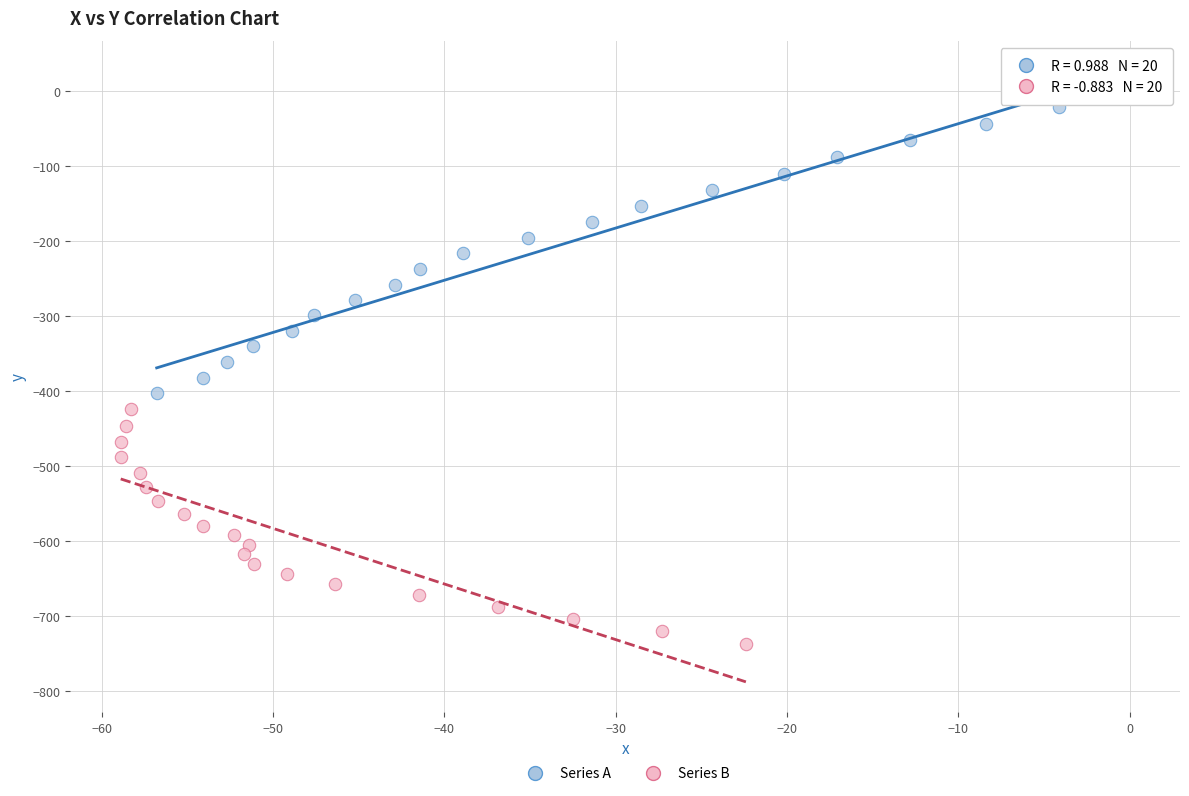

Which series reaches the minimum Y coordinate?

Series B